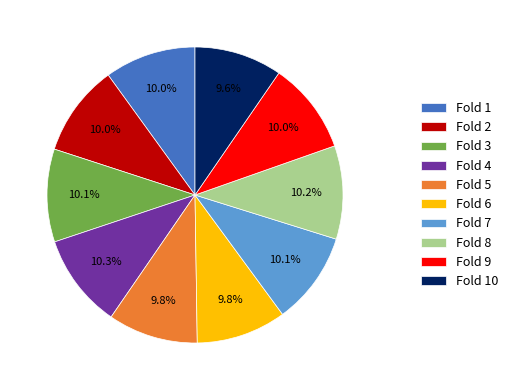

Do Fold 3 and Fold 6 together represent more than half of the pie?

No